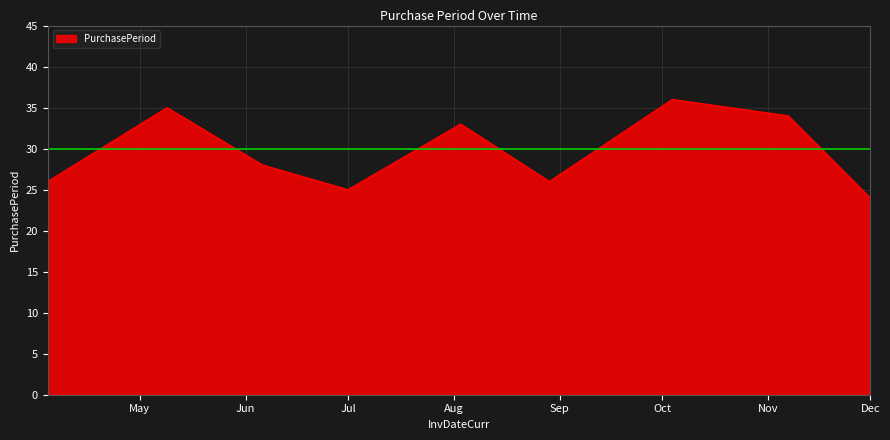

What is the greatest value displayed?

36